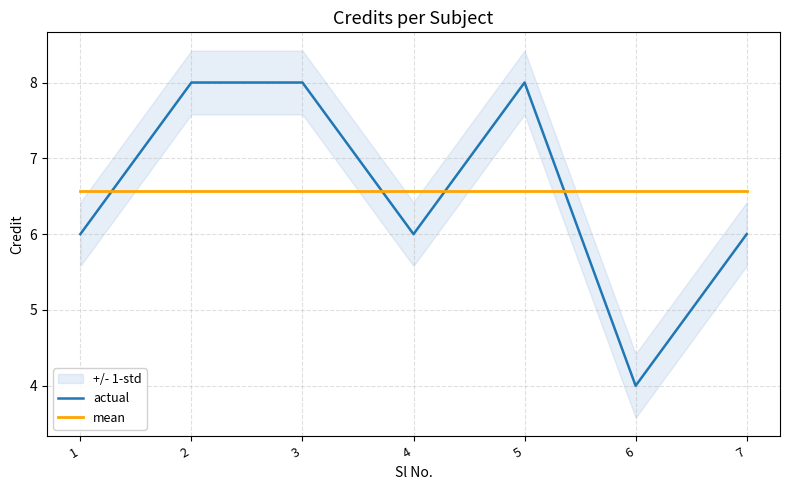

How many intersections are there between actual and mean?

4